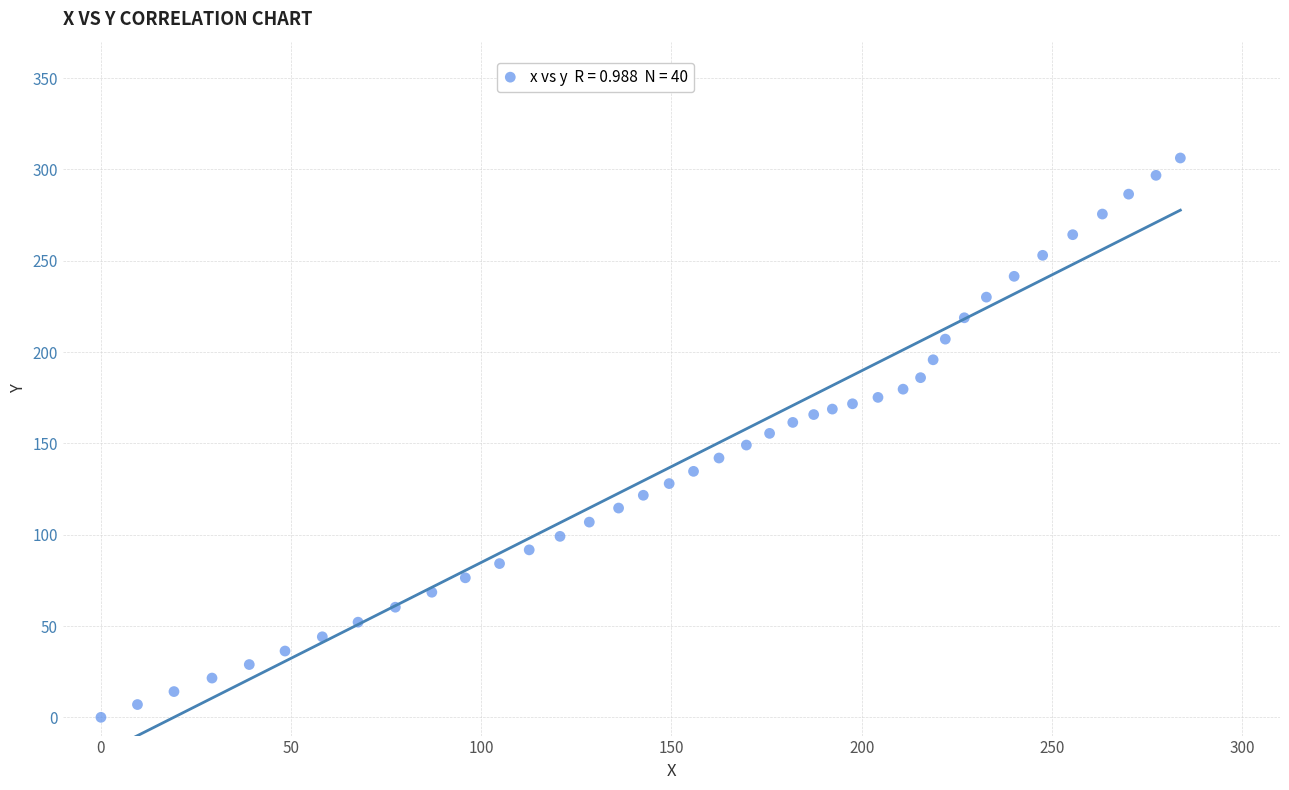

What is the range of Y values (max minus min)?

306.3